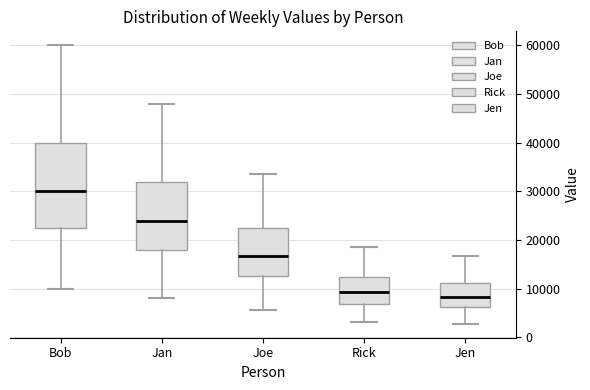

Which box's median line is the highest?

Bob